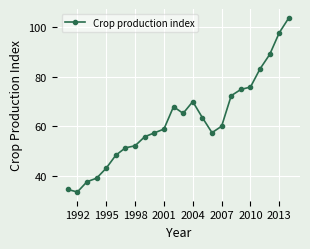

True or false: the data has more than 0 interior local peaks.

True